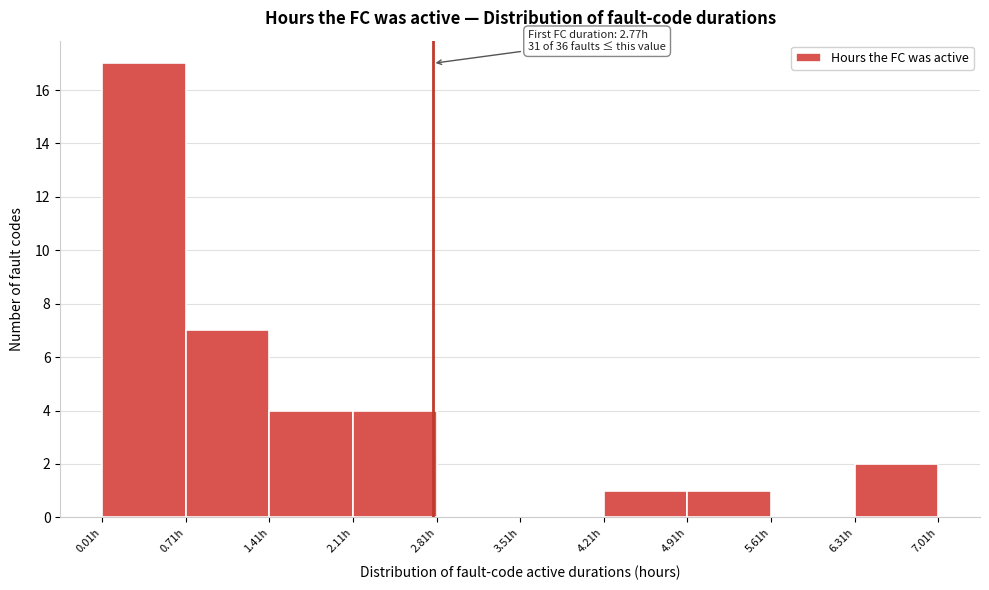

Over which range of the x-axis is the bar tallest?

0.0 to 0.7